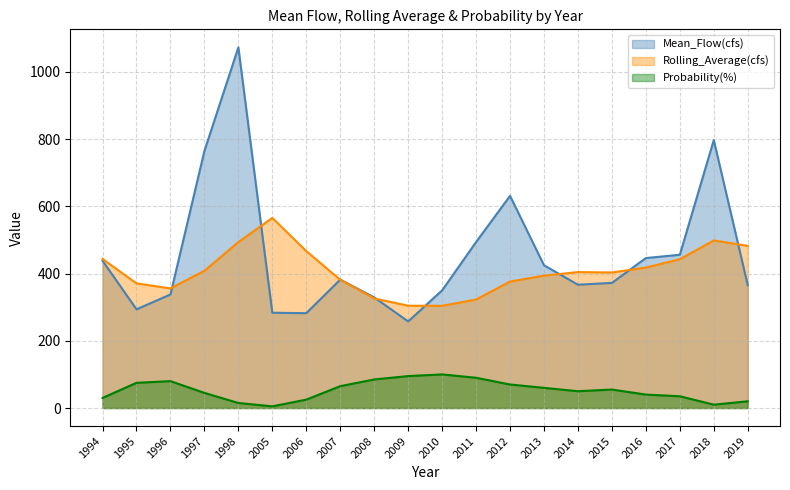

What are all the series names shown in the legend?

Mean_Flow(cfs), Rolling_Average(cfs), Probability(%)